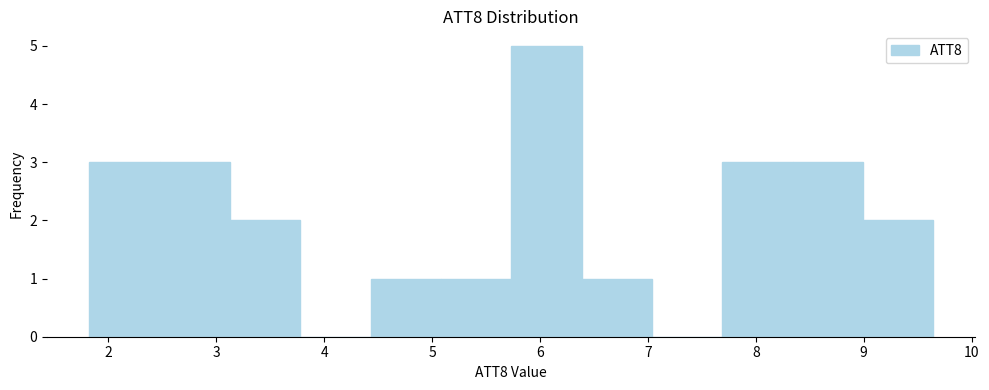

Reading left to right, transcribe this chart: for each bar, give the range it covers on the x-axis and its height. Neither the bar edges nor the heights are printed on the chart, so give them approximately, as read against the axes.

1.8 to 2.5: 3
2.5 to 3.1: 3
3.1 to 3.8: 2
3.8 to 4.4: 0
4.4 to 5.1: 1
5.1 to 5.7: 1
5.7 to 6.4: 5
6.4 to 7.0: 1
7.0 to 7.7: 0
7.7 to 8.3: 3
8.3 to 9.0: 3
9.0 to 9.6: 2